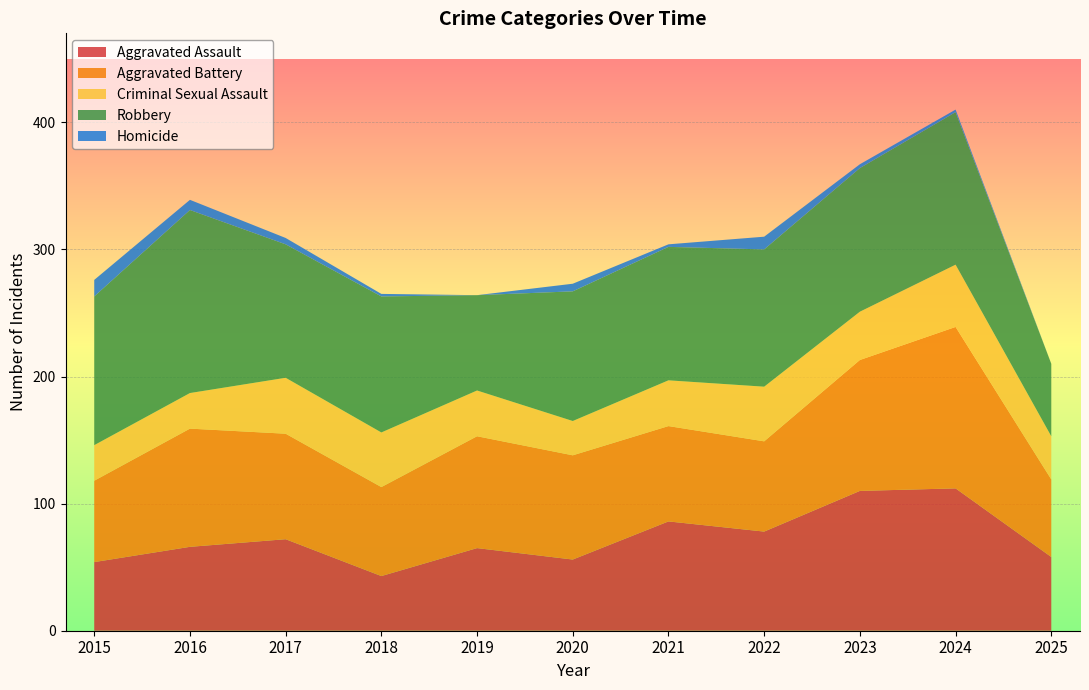

Reading left to right, what are all the values shown in this chart?

Aggravated Assault: 2015=54	2016=66	2017=72	2018=43	2019=65	2020=56	2021=86	2022=78	2023=110	2024=112	2025=58
Aggravated Battery: 2015=64	2016=93	2017=83	2018=70	2019=88	2020=82	2021=75	2022=71	2023=103	2024=127	2025=61
Criminal Sexual Assault: 2015=28	2016=28	2017=44	2018=43	2019=36	2020=27	2021=36	2022=43	2023=38	2024=49	2025=34
Robbery: 2015=117	2016=144	2017=105	2018=107	2019=75	2020=102	2021=105	2022=108	2023=113	2024=120	2025=57
Homicide: 2015=13	2016=8	2017=5	2018=2	2019=0	2020=6	2021=2	2022=10	2023=3	2024=2	2025=0